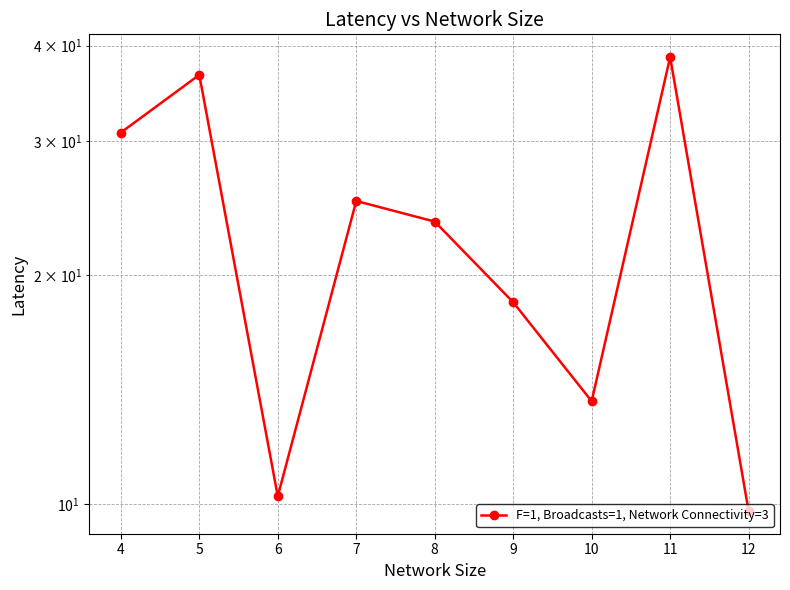

What is the change in value from 5 to 7?

-11.6